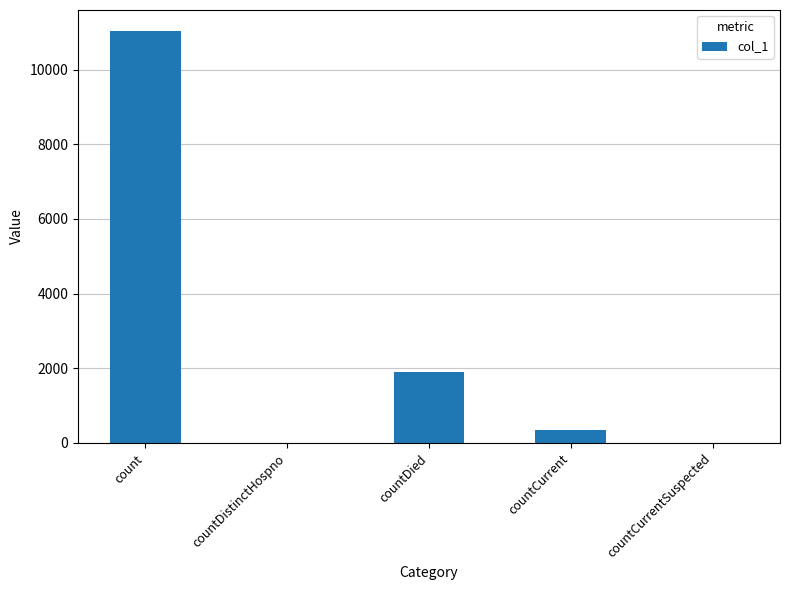

What is the sum of the values at countDied and countCurrent?

2235